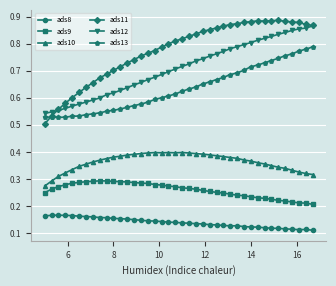

Is this an area chart (filled region under the line)?

No